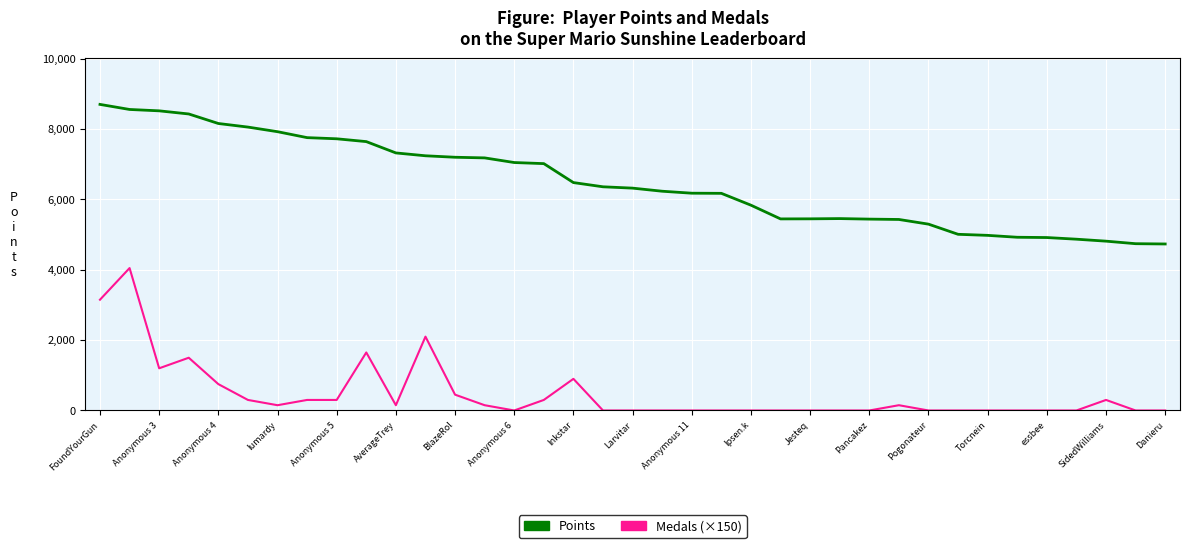

True or false: Medals (×150) and Points intersect in this chart.

False